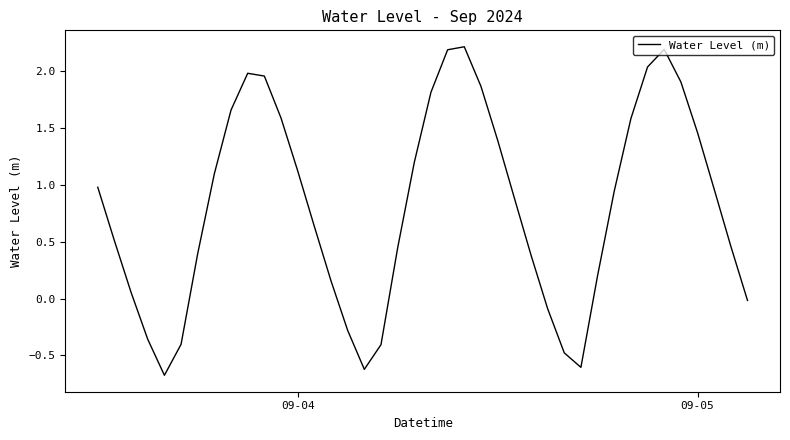

What is the smallest value displayed?

-0.7